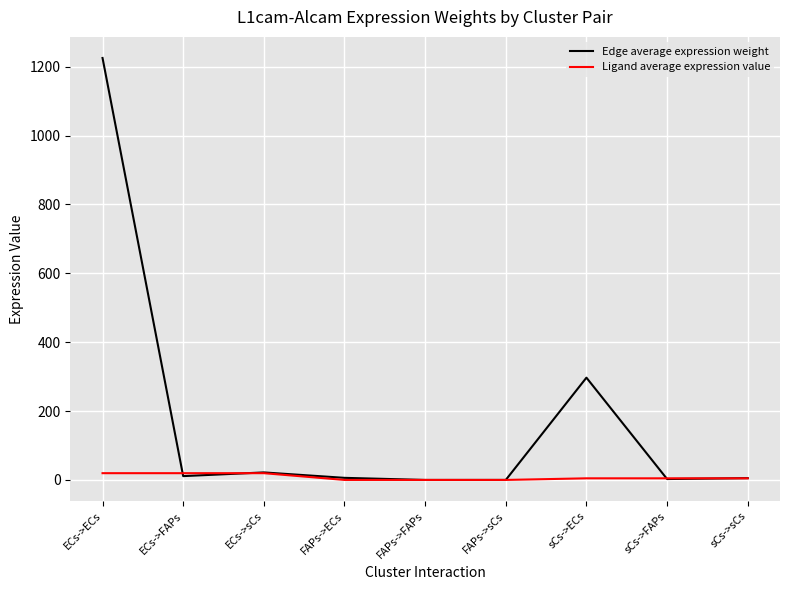

Which series changed the most between sCs->ECs and sCs->sCs?

Edge average expression weight